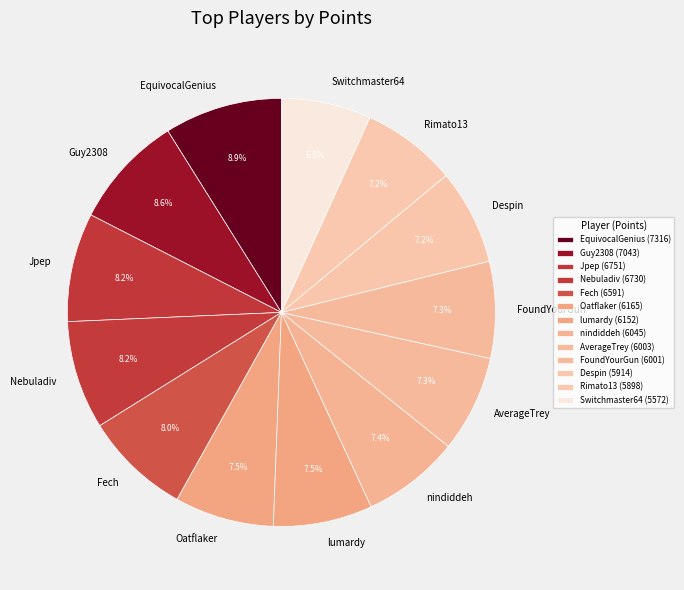

What percentage do Nebuladiv and AverageTrey together represent?

15.5%